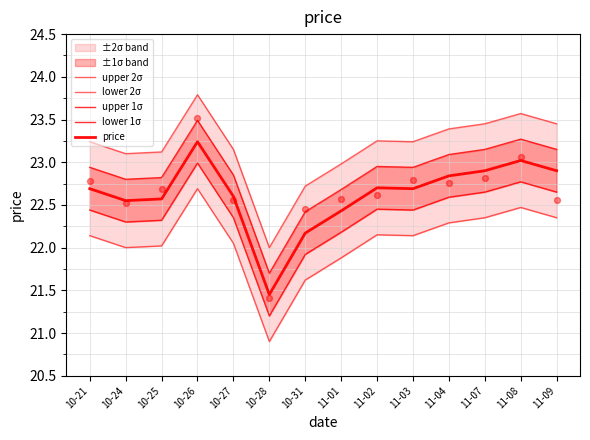

Which series has the largest Y range (max minus min)?

upper 2σ